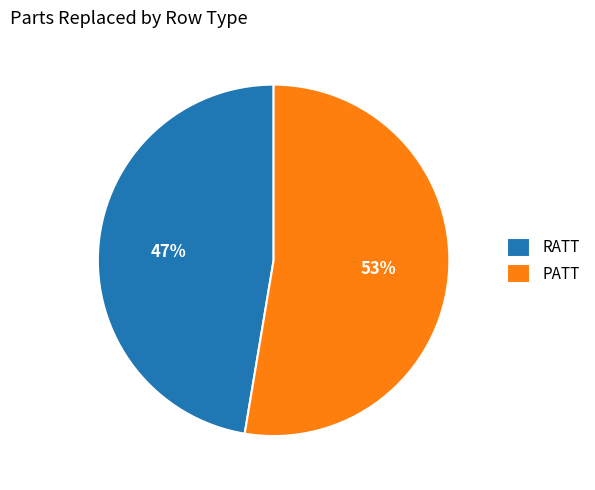

True or false: PATT accounts for 45% of the total.

False